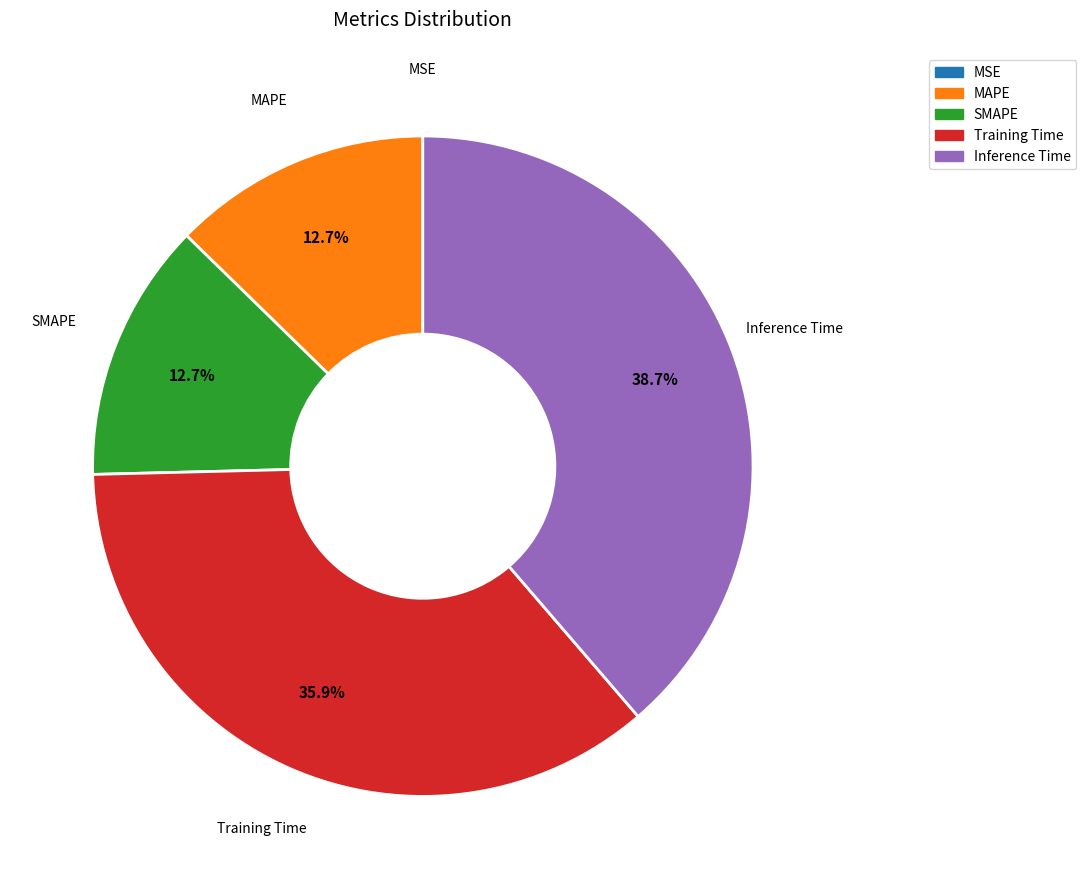

The Inference Time slice represents 24% of the pie. True or false?

False